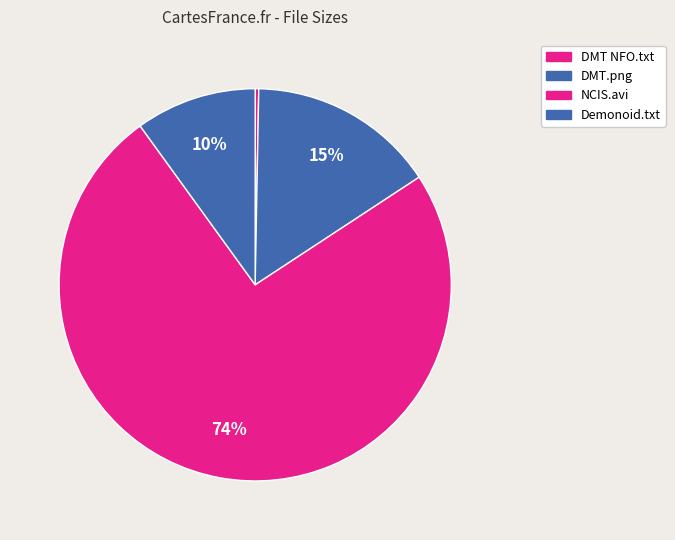

How many slices are in this pie chart?

4